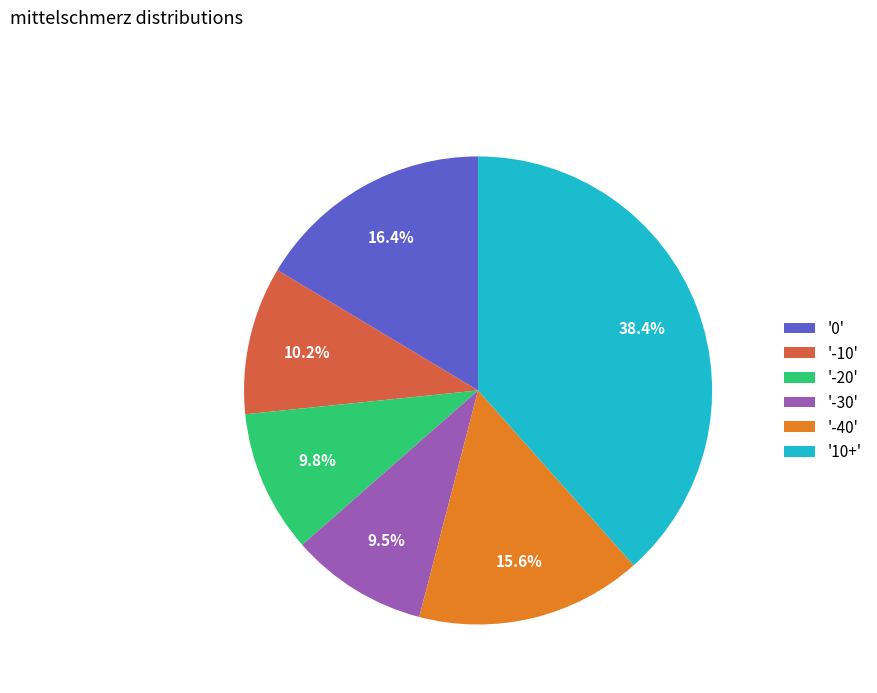

Which slice is the largest?

'10+'